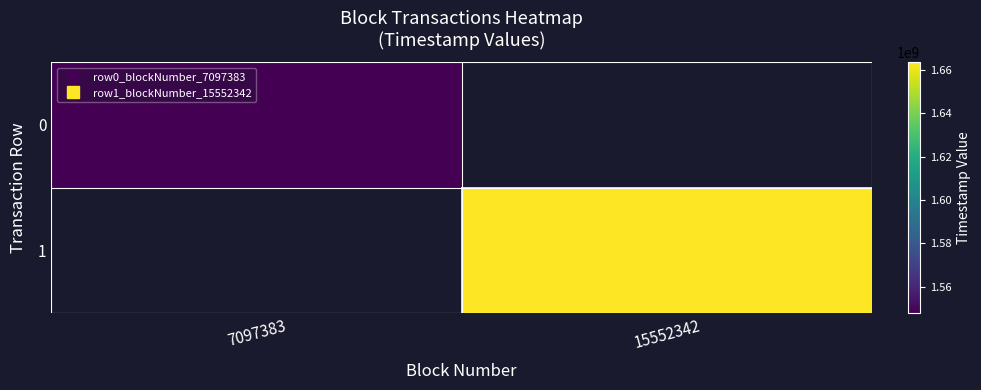

Rank the categories by 0 value from lowest to highest.

7097383, 15552342